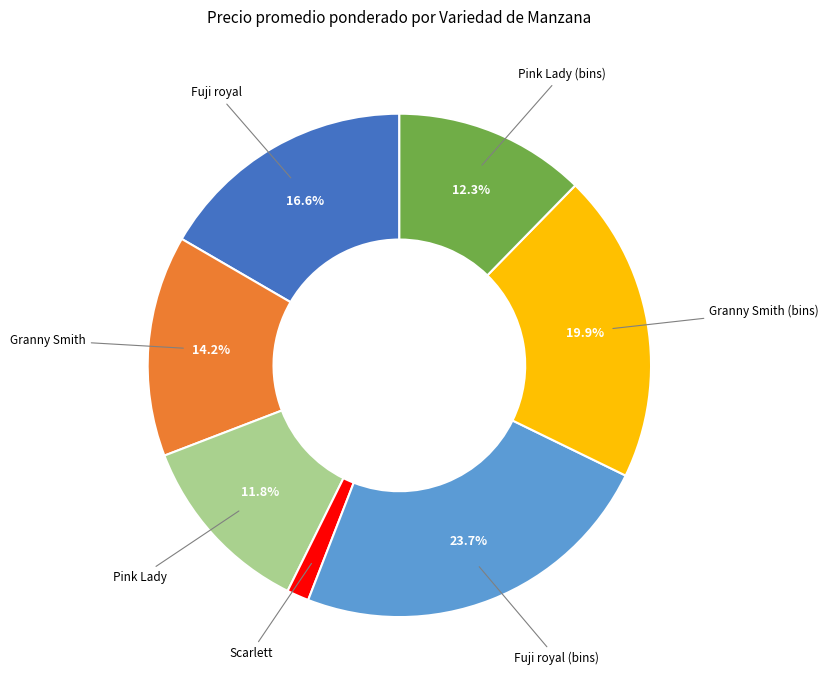

Is there a majority slice in this chart?

No